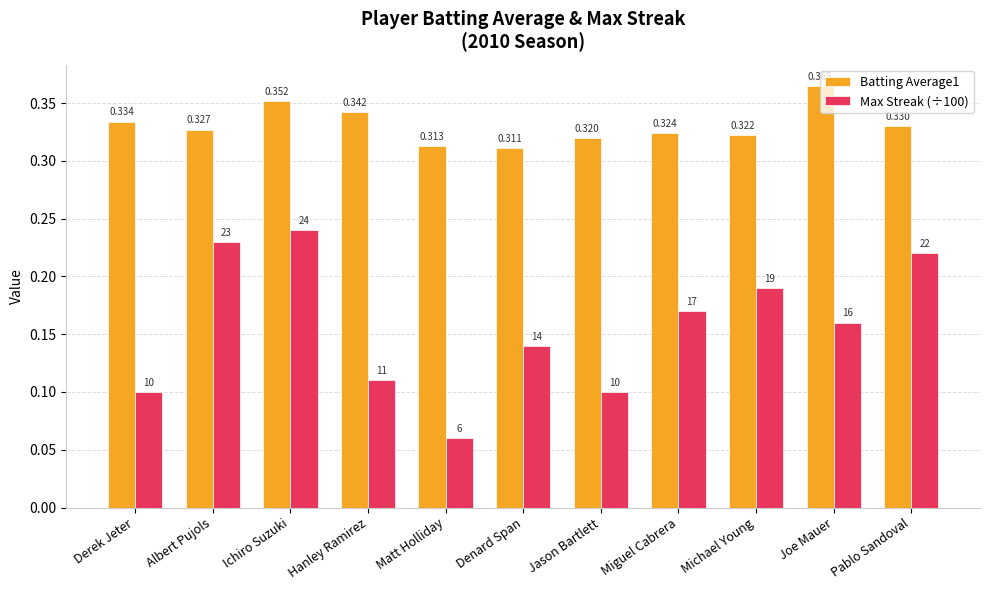

What is the label of the 2nd bar from the right?

Joe Mauer